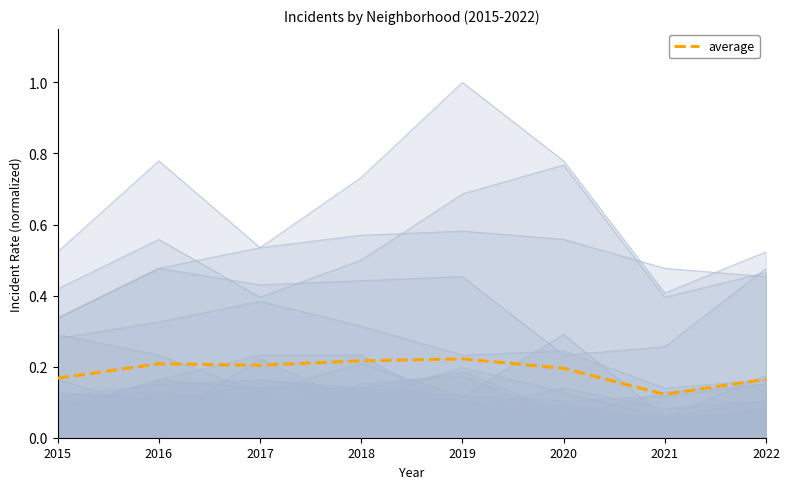

What is the difference between the maximum and minimum values?

0.1